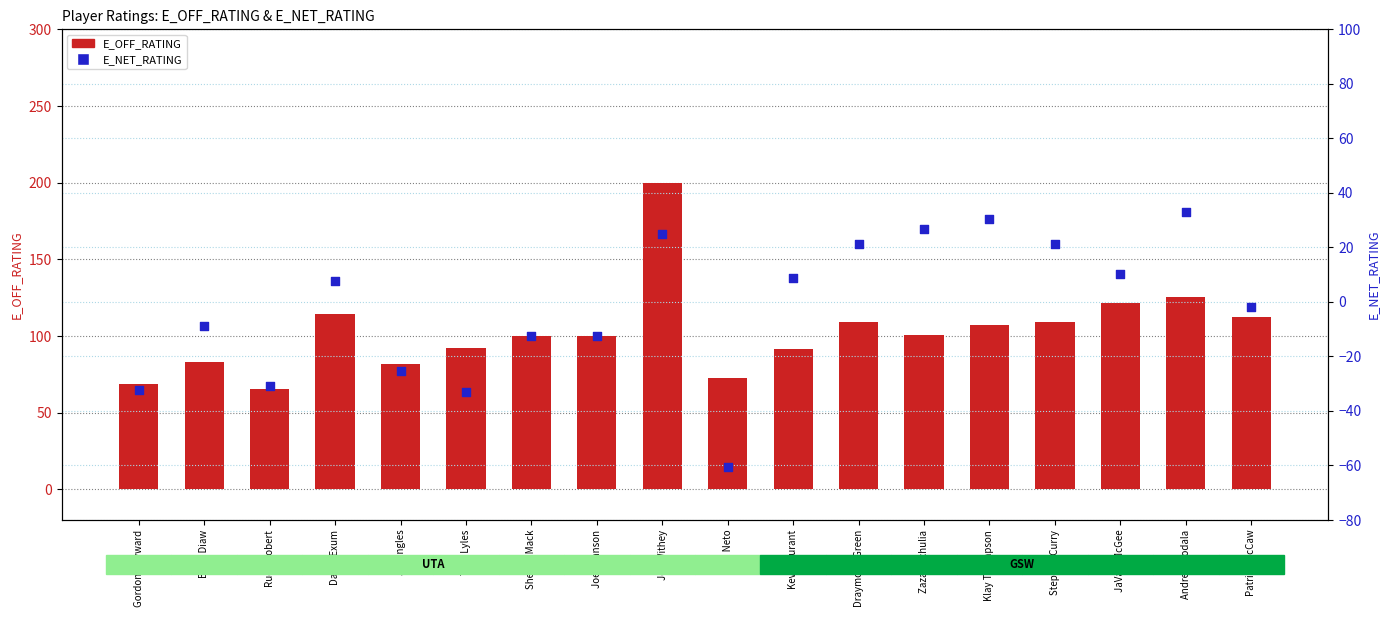

At which category is the sum across all series the highest?

Jeff Withey